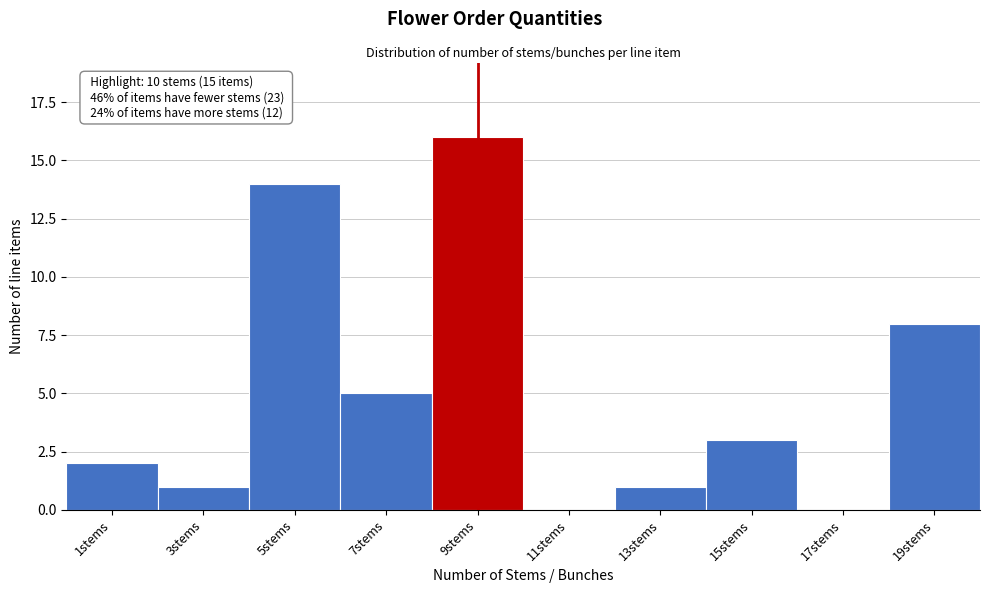

Reading left to right, what are all the values shown in this chart?

1stems=2	3stems=1	5stems=14	7stems=5	9stems=16	11stems=0	13stems=1	15stems=3	17stems=0	19stems=8